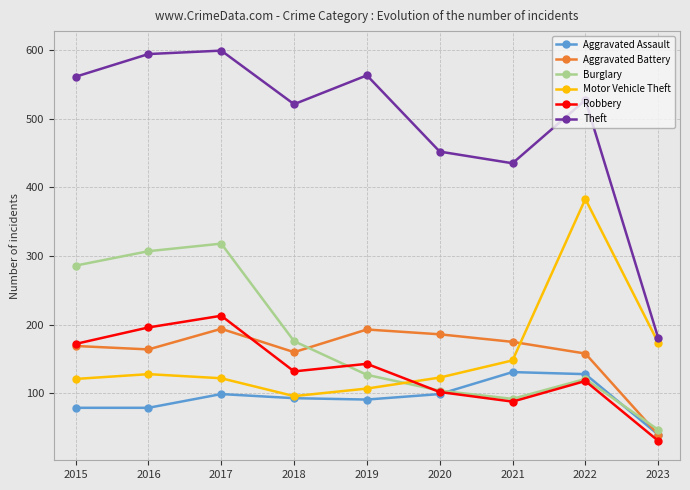

What is the maximum value for Burglary?

318